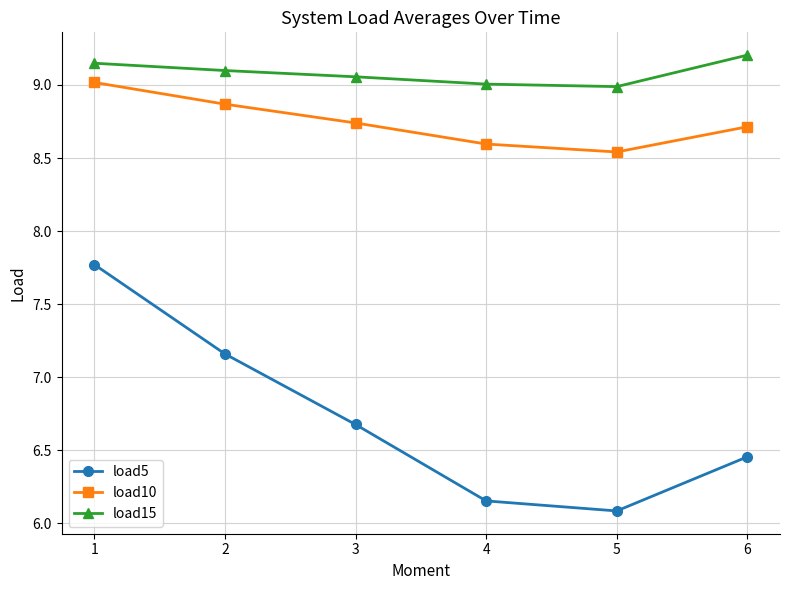

True or false: load5 has more than 1 interior local peaks.

False